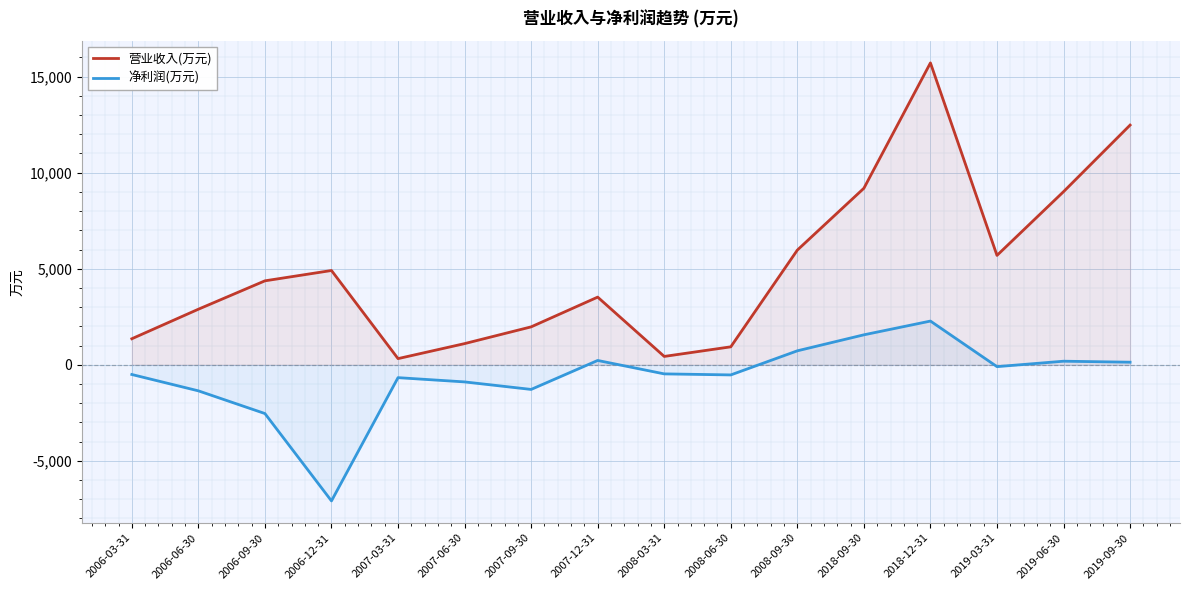

Reading left to right, transcribe all the data shown in this chart.

营业收入(万元): 1353	2891	4369	4907	319	1100	1972	3521	433	933	5969	9189	15716	5693	9011	12478
净利润(万元): -508	-1359	-2541	-7090	-672	-894	-1285	223	-476	-530	725	1558	2274	-99	184	132